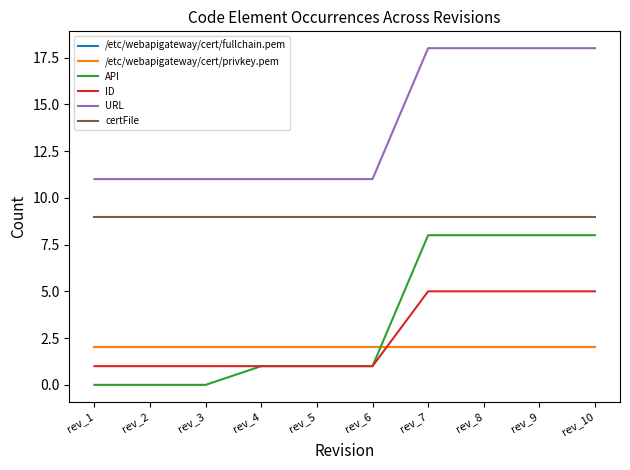

Which category has the lowest value across all series?

rev_1